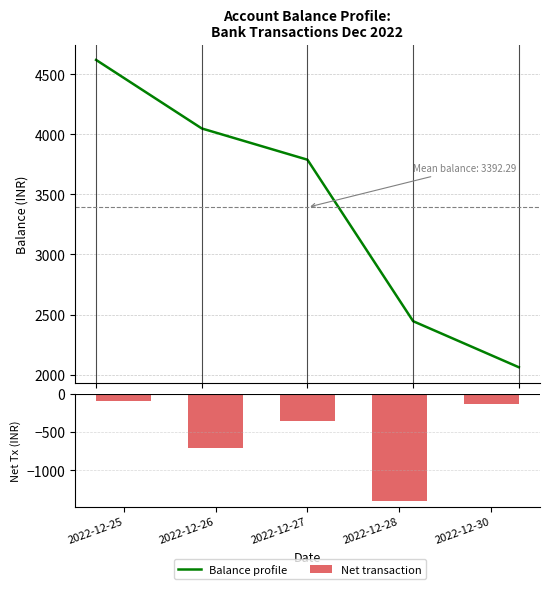

Rank the series at 2022-12-30 from highest to lowest value.

Balance profile, Net transaction